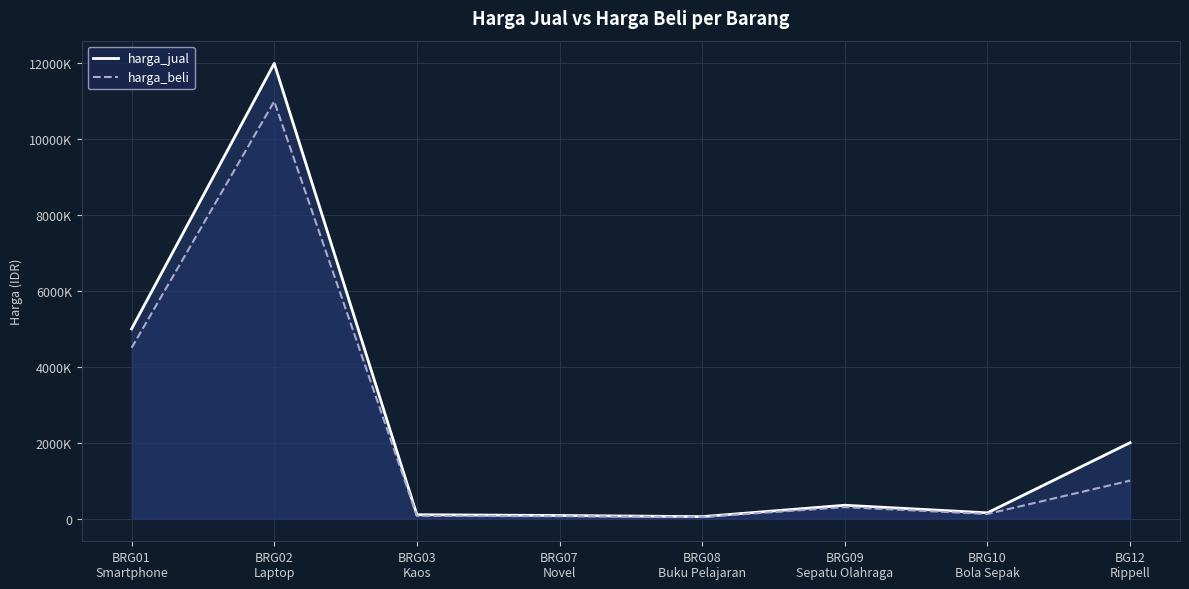

Which category has the highest value in the harga_jual series?

BRG02
Laptop